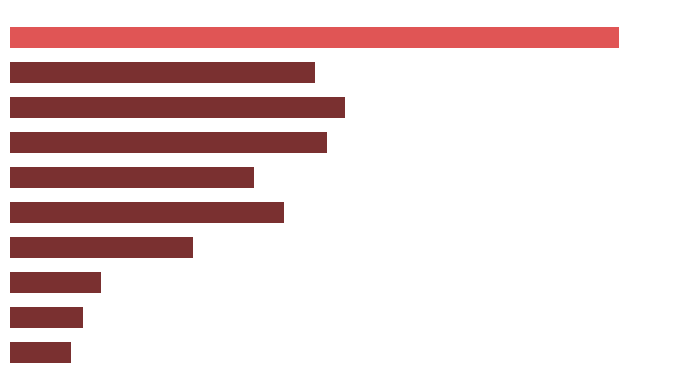

Are the bars horizontal?

Yes